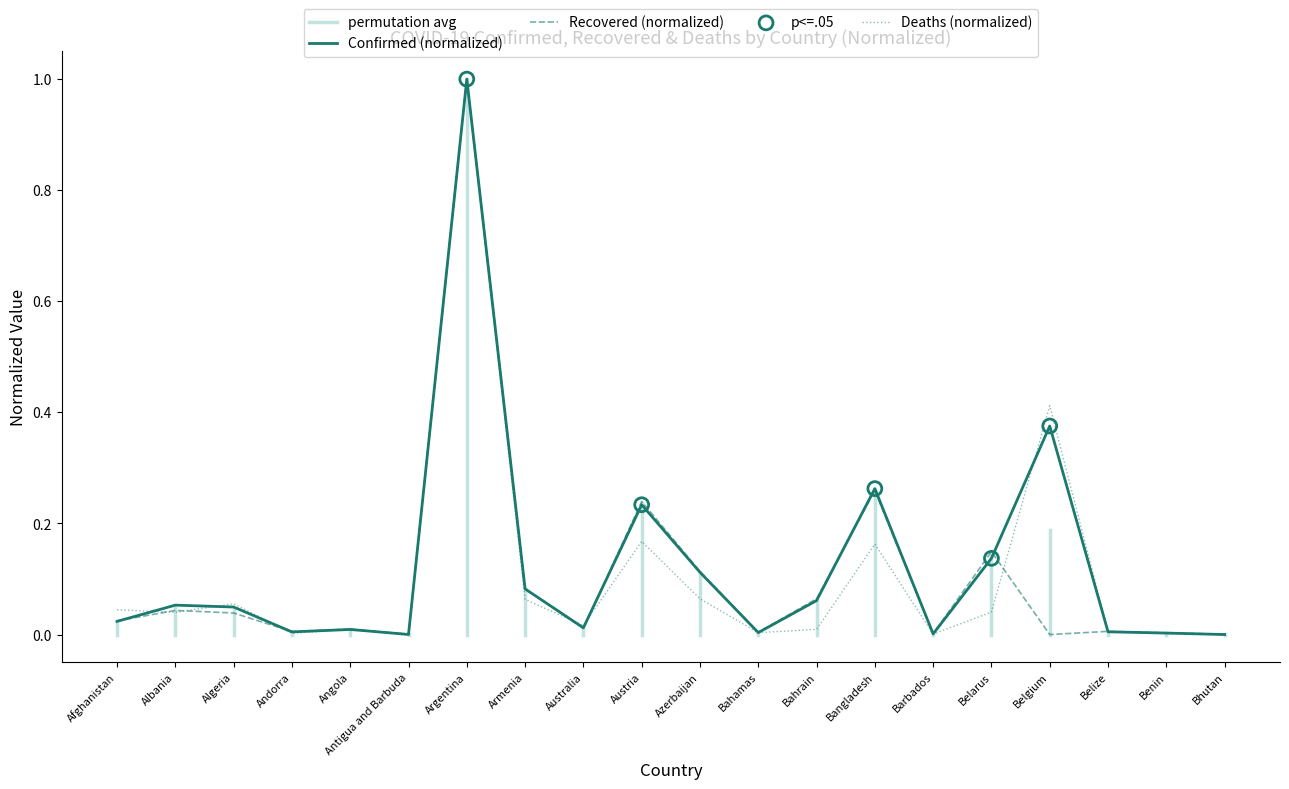

Which series contains the highest Y value?

Confirmed